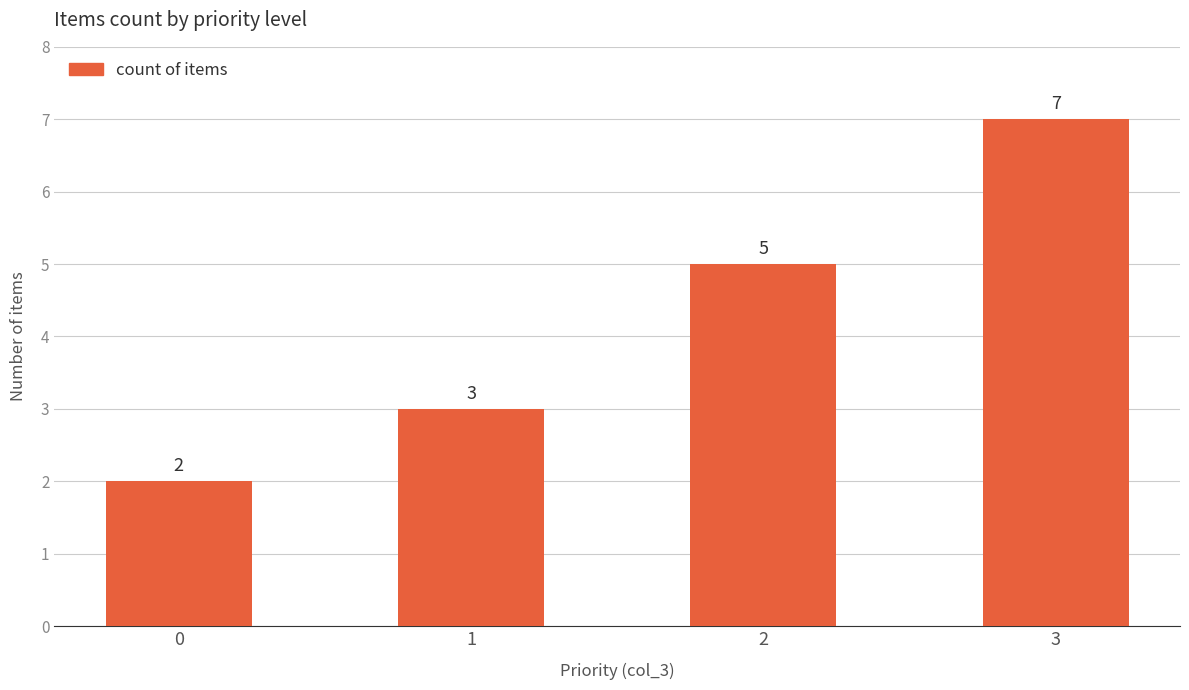

What value does the data have at 1?

3